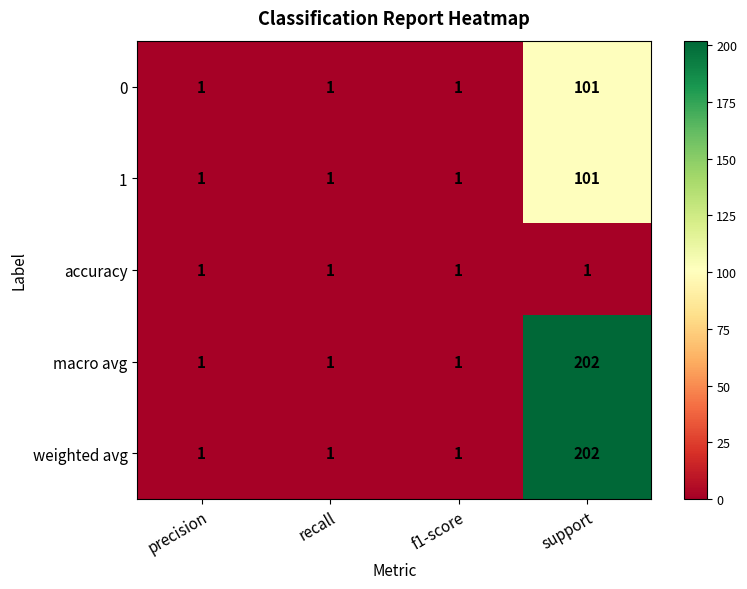

What is the spread (max minus min) of values at support?

201